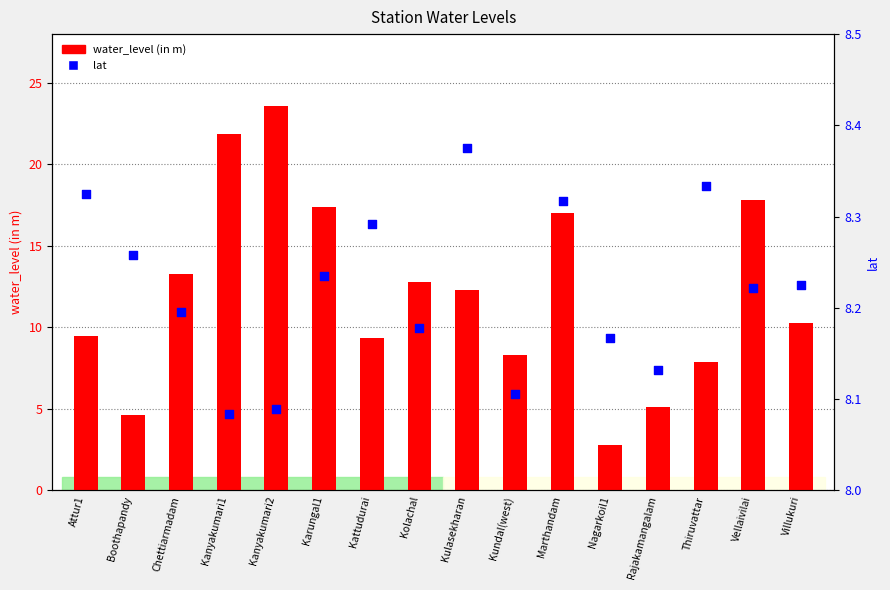

What are all the series names shown in the legend?

water_level (in m), lat